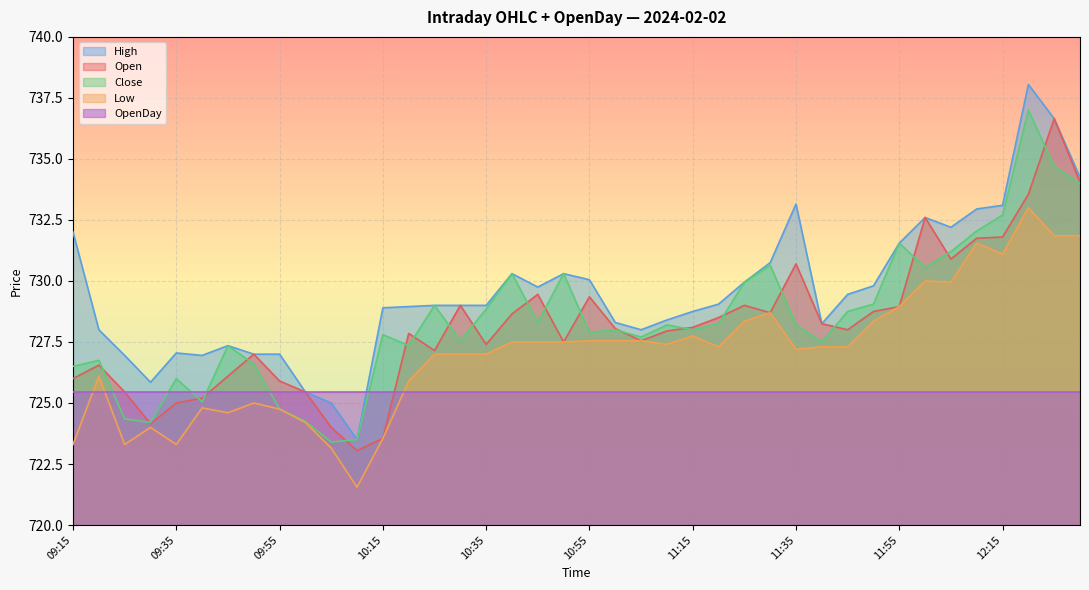

Which series has the widest spread of values?

High